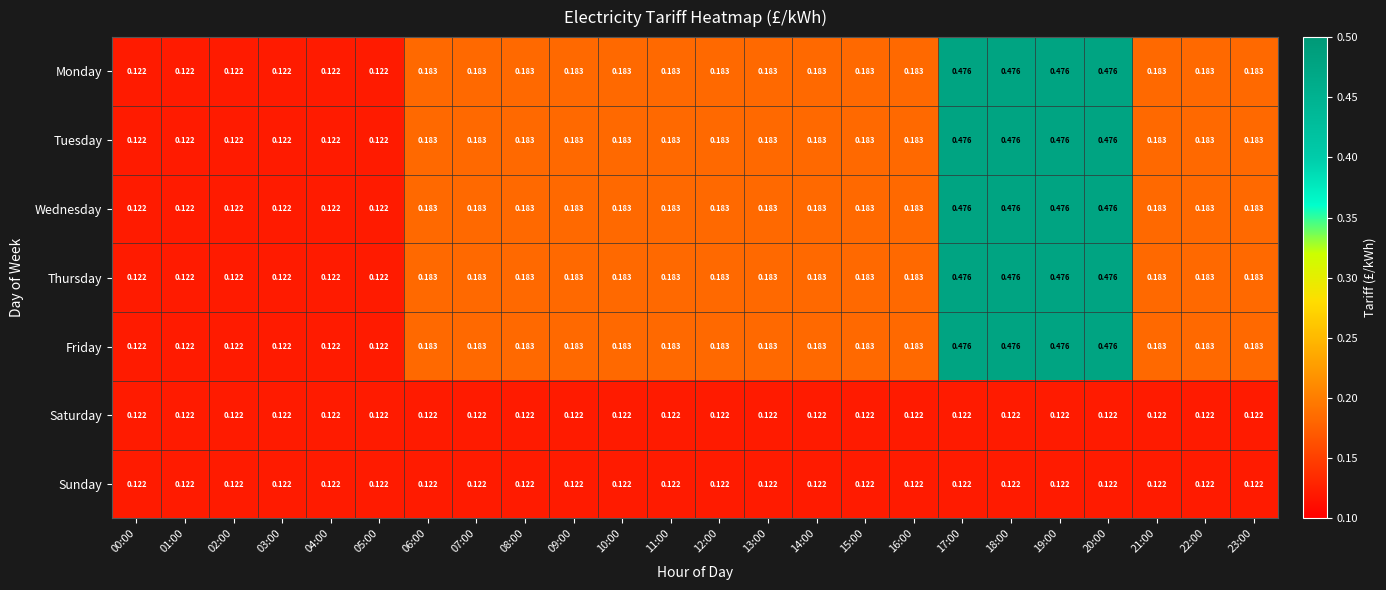

Is the value of Friday at 17:00 greater than the value of Saturday at 22:00?

Yes